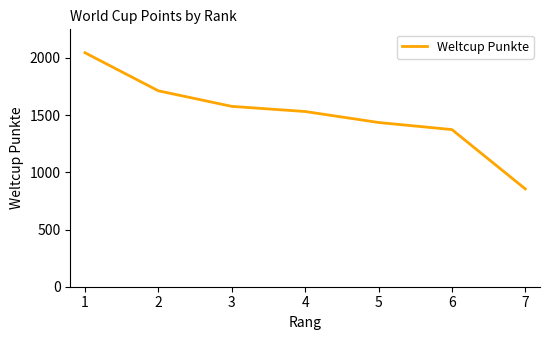

Reading left to right, list all the values displayed in this chart.

2046	1713	1577	1532	1436	1374	855